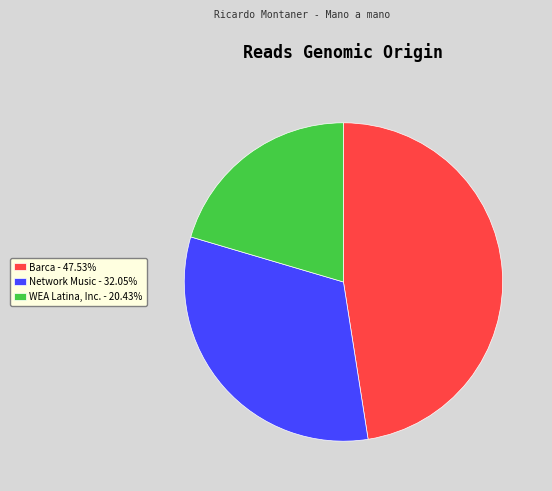

Is there any slice that represents more than half of the pie?

No